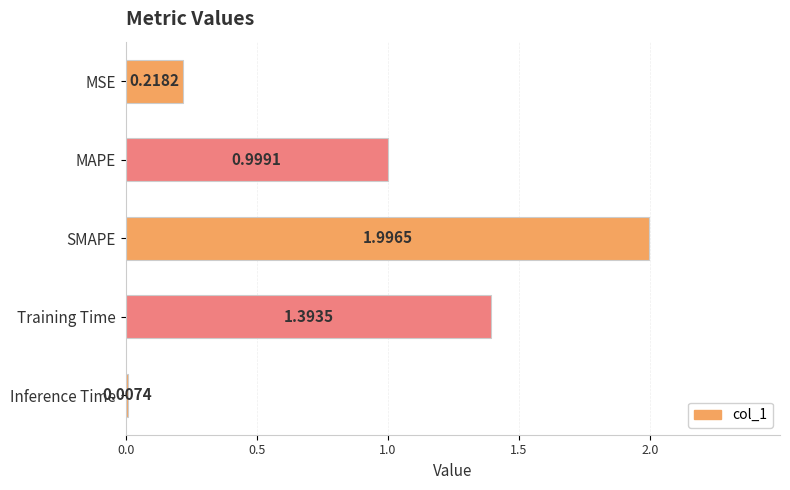

Where is the data nearest to the value 1?

MAPE